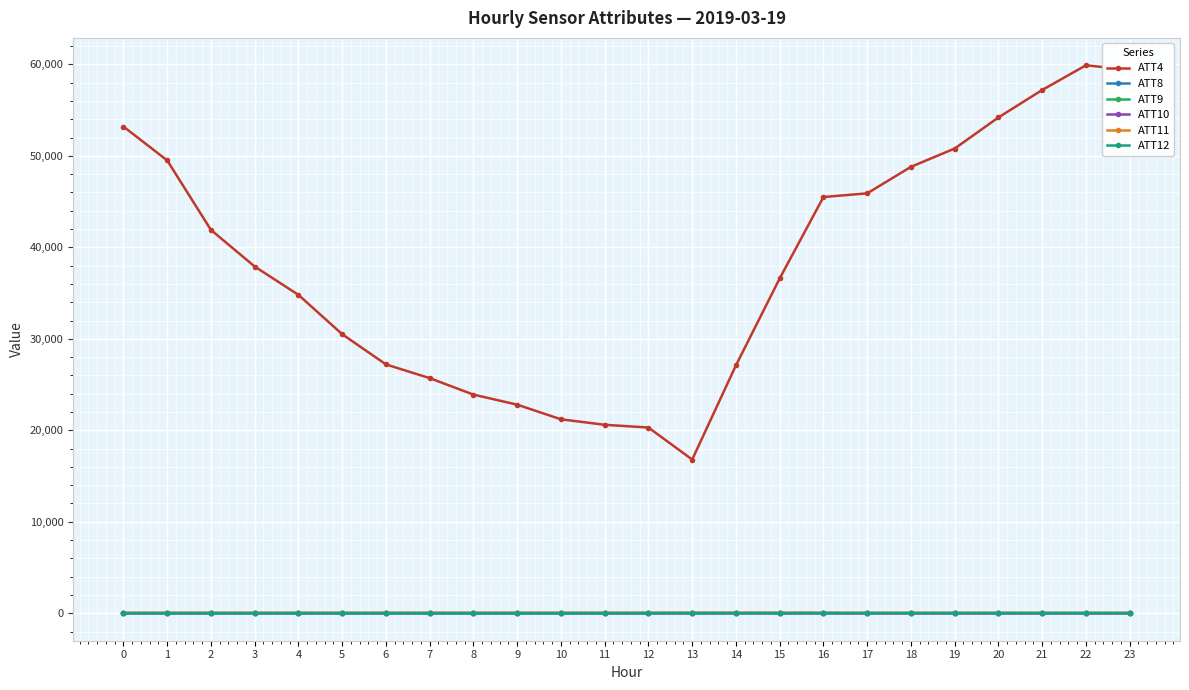

True or false: ATT10 has more than 2 interior local peaks.

True